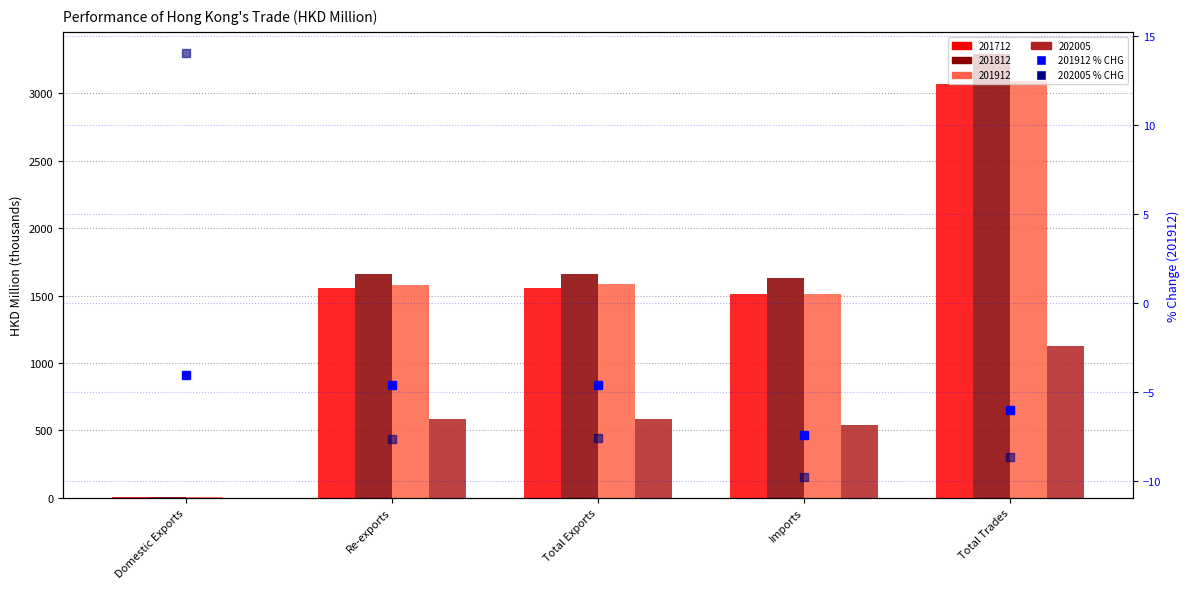

At which label does 202005 % CHG reach its peak?

Domestic Exports